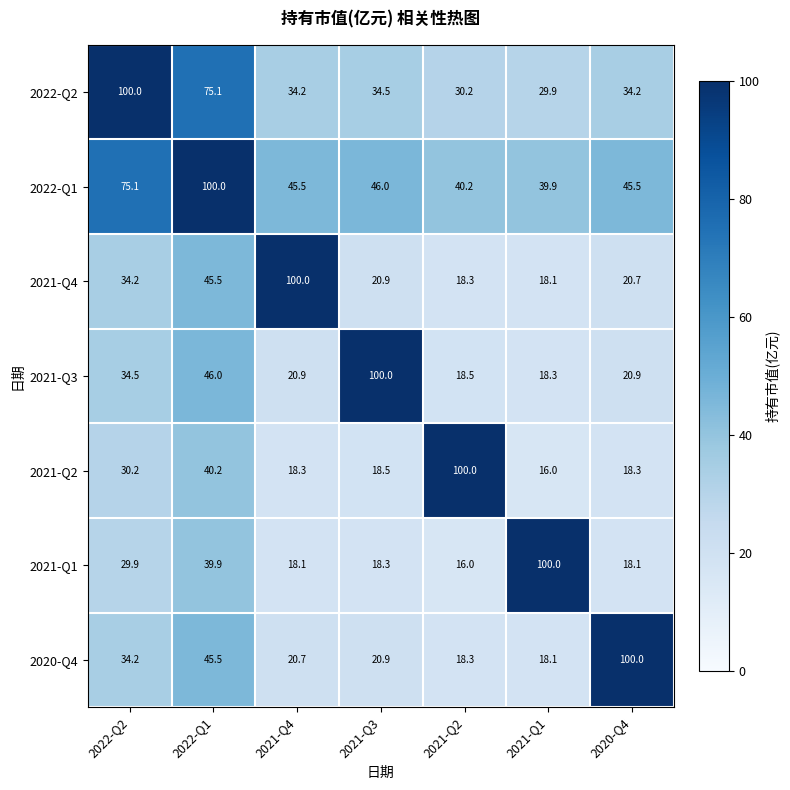

At how many categories does at least one series exceed 65?

7